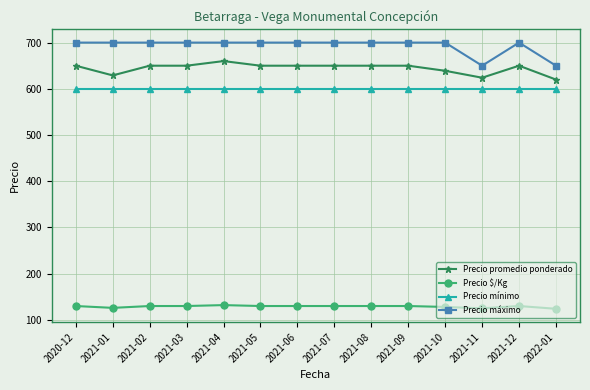

Is the value of Precio máximo at 2021-02 greater than the value of Precio $/Kg at 2021-11?

Yes